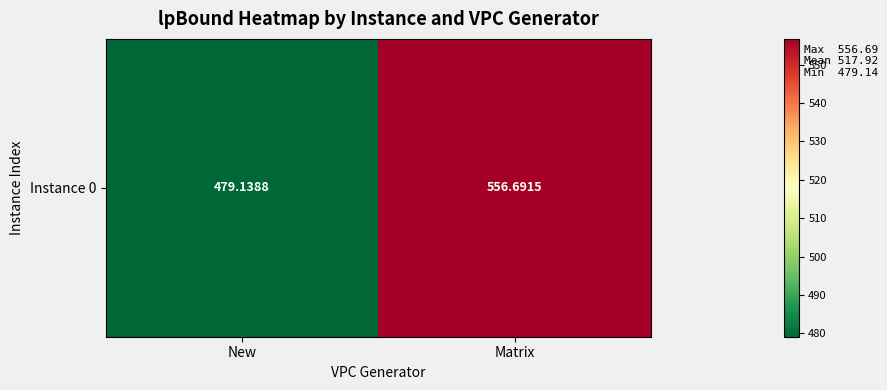

List the labels in order of value, largest first.

Matrix, New